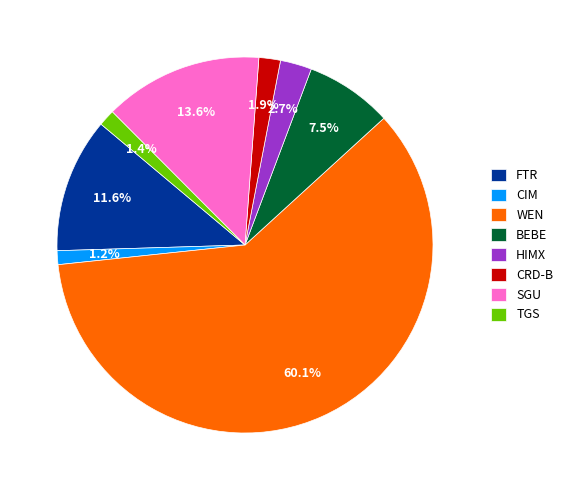

Approximately how many times larger is the value at FTR compared to BEBE?

1.5